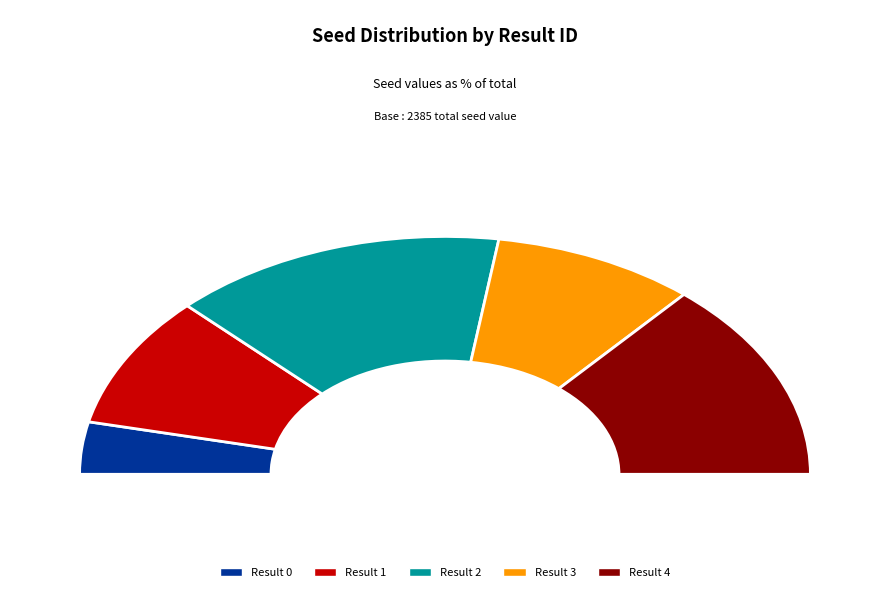

Approximately how many times larger is the value at Result 1 compared to Result 3?

1.0